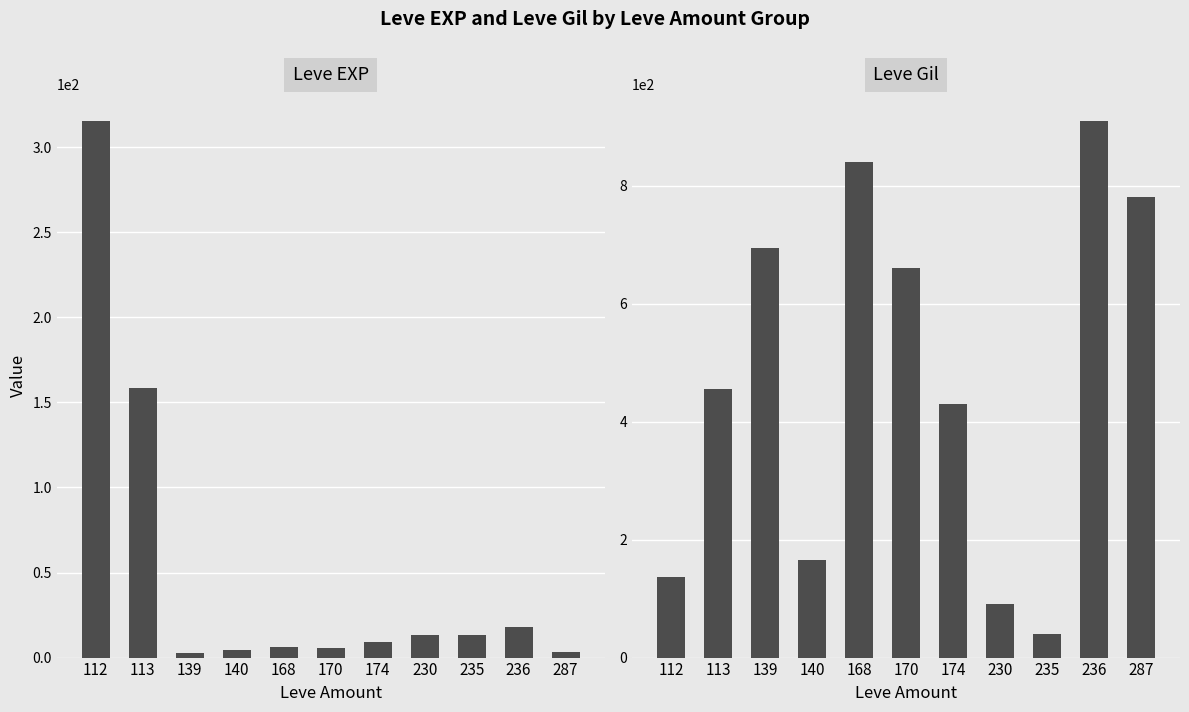

How many data points in Leve EXP are above 9?

5